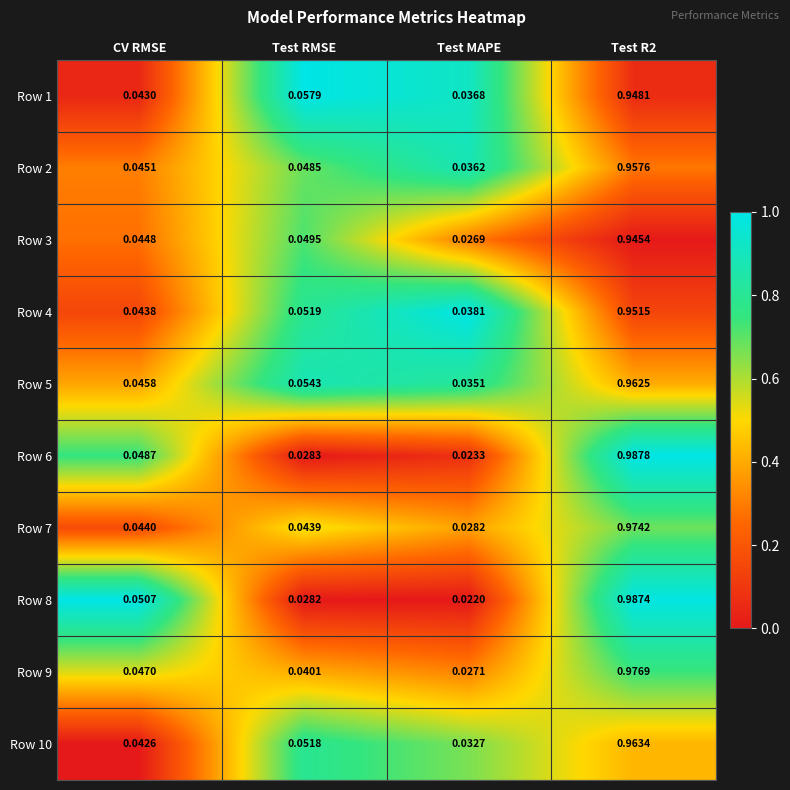

At which label is Row 9 closest to 0?

Test MAPE